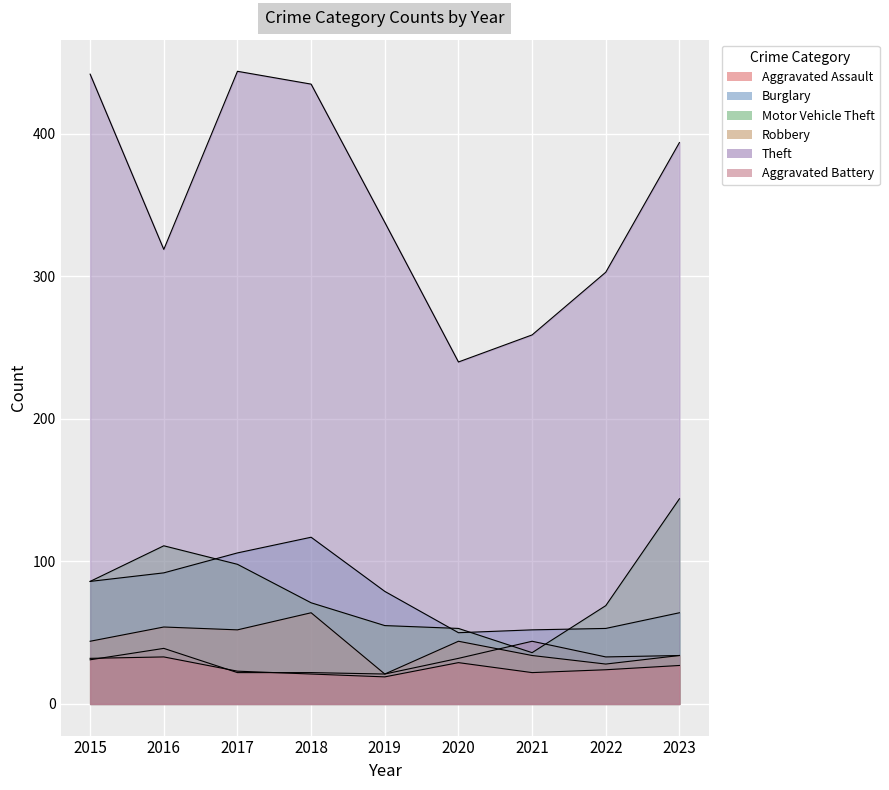

How many interior local peaks does the Theft series have?

1